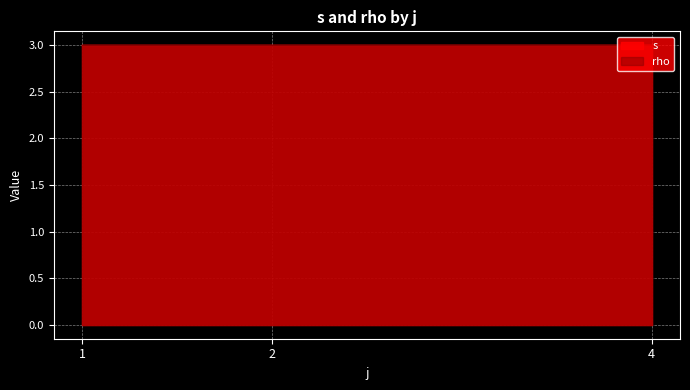

At how many categories does at least one series exceed 1?

12